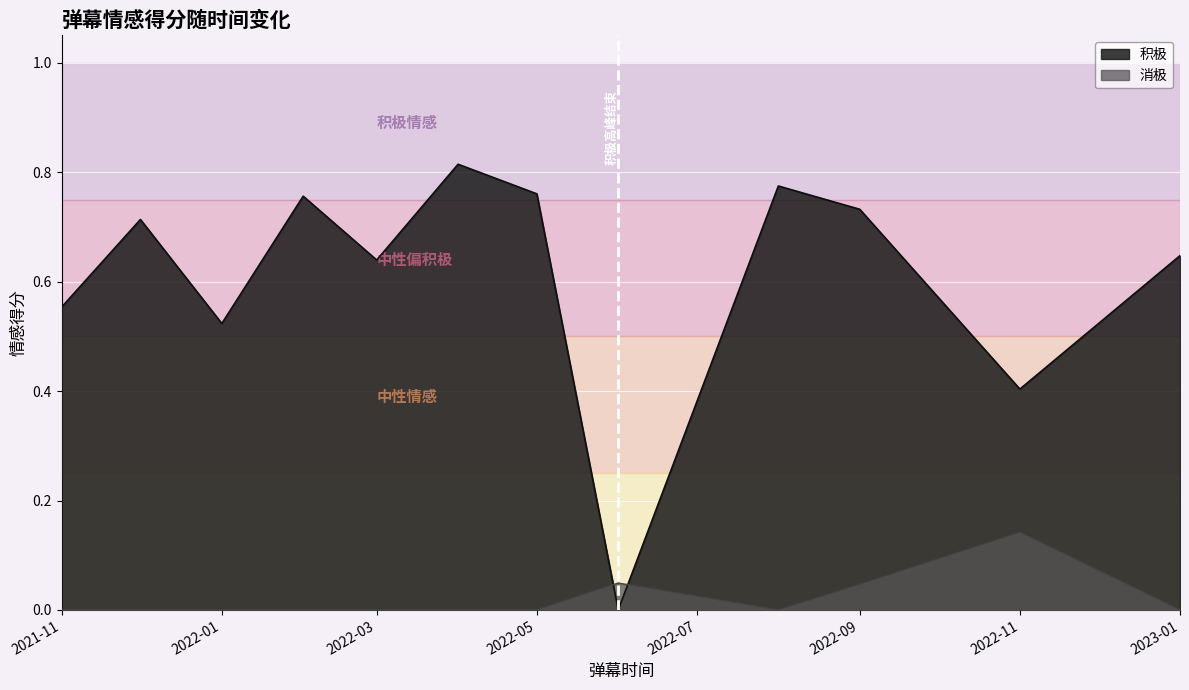

How many lines are shown in the chart?

2